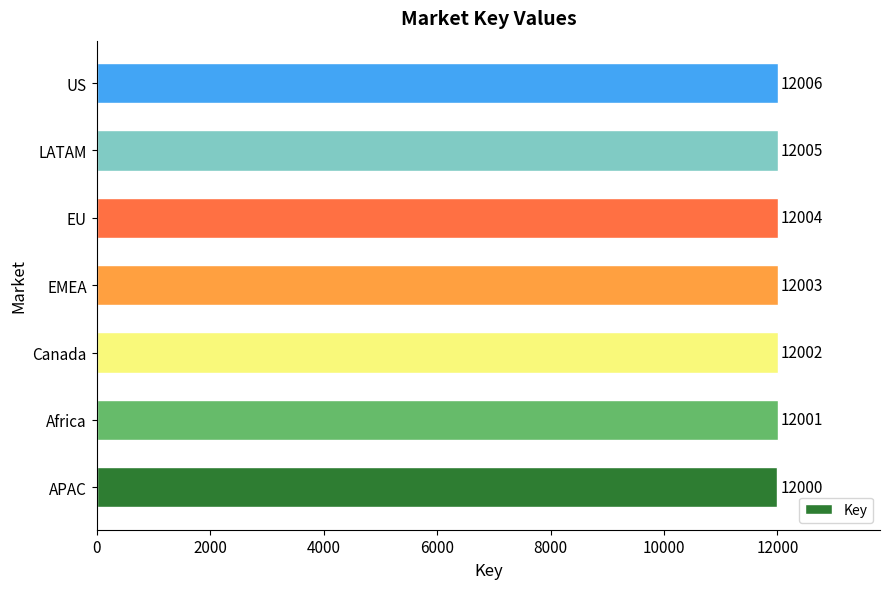

What is the sum of all values?

84021